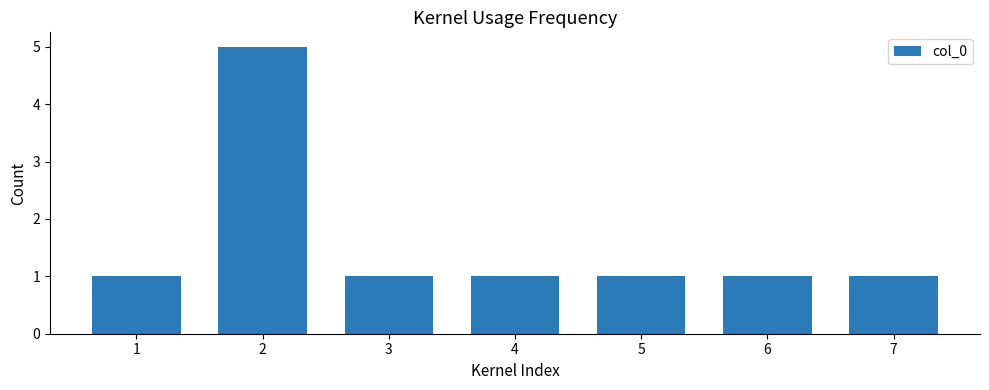

How many data points does each series have?

7